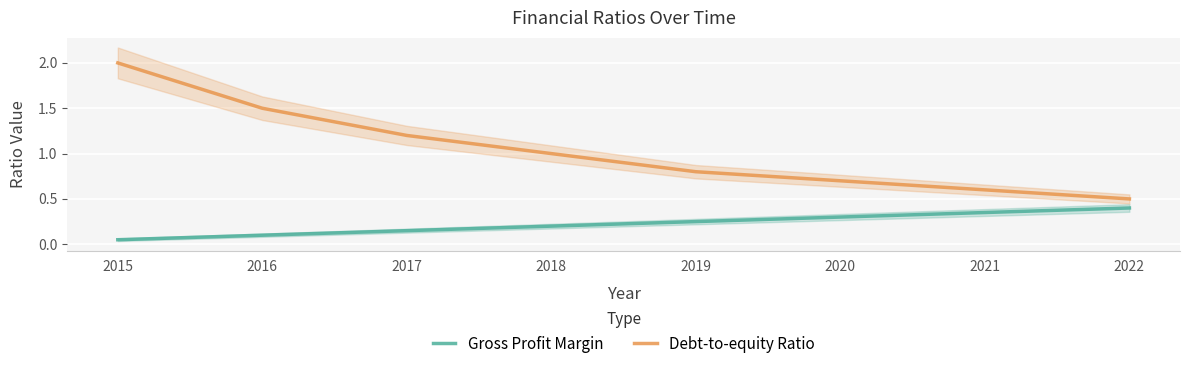

What is the greatest value displayed?

2.0